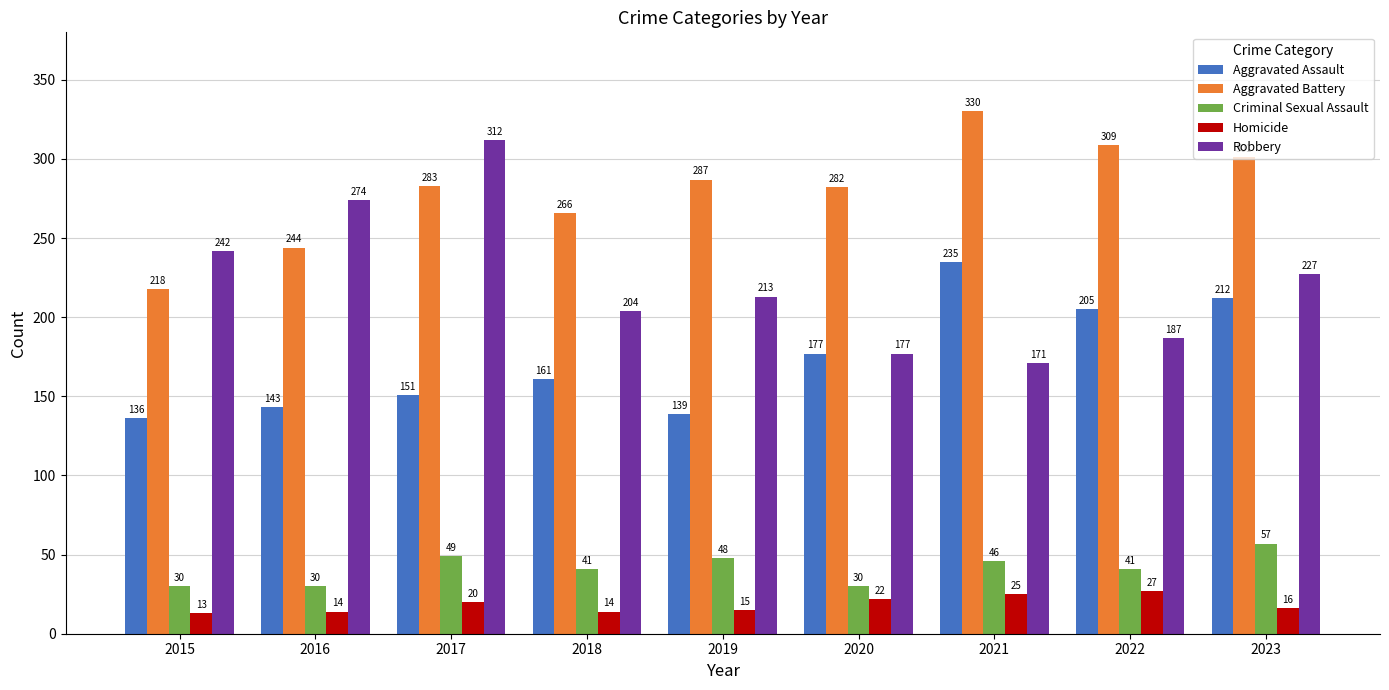

Where does the Criminal Sexual Assault series first go above 41?

2017